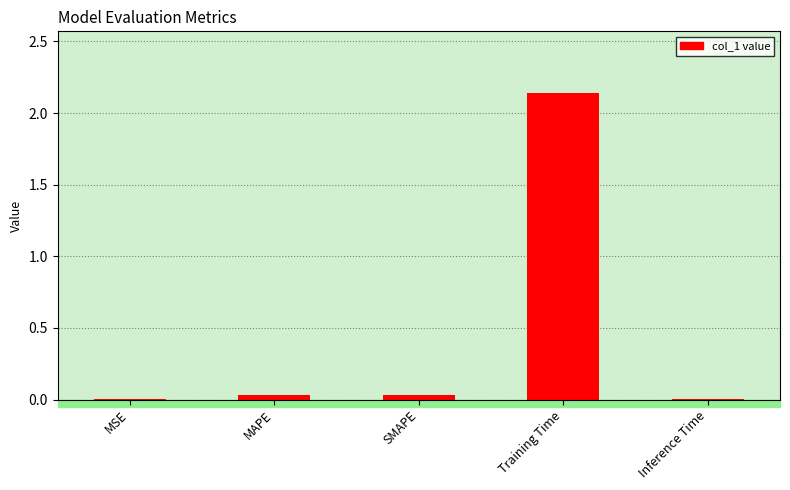

The value at Training Time is 0.7. True or false?

False